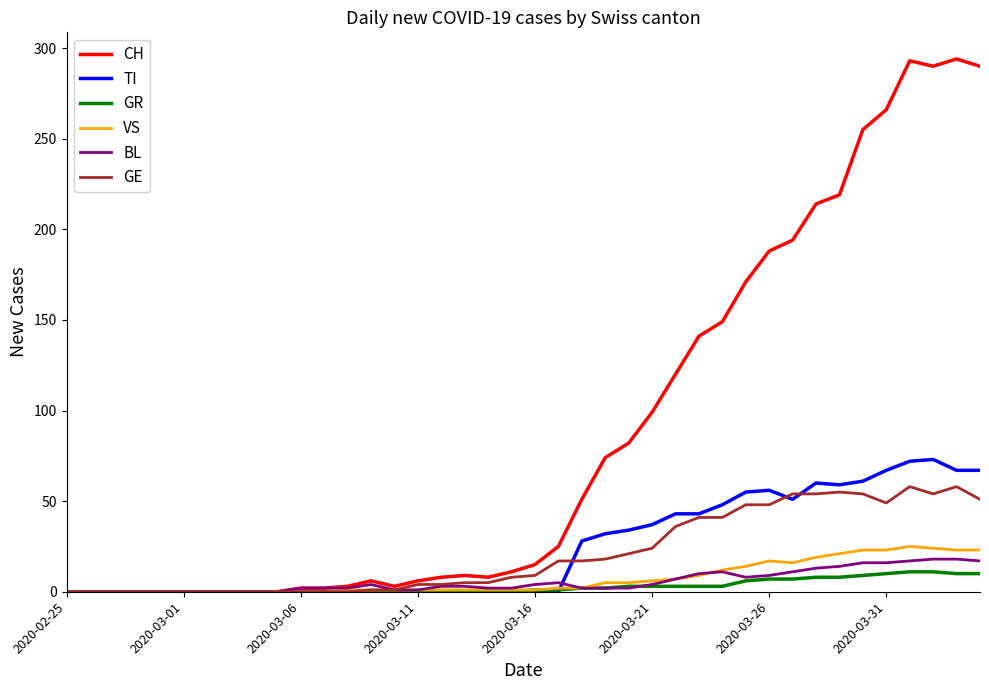

Which series has the largest total across all categories?

CH